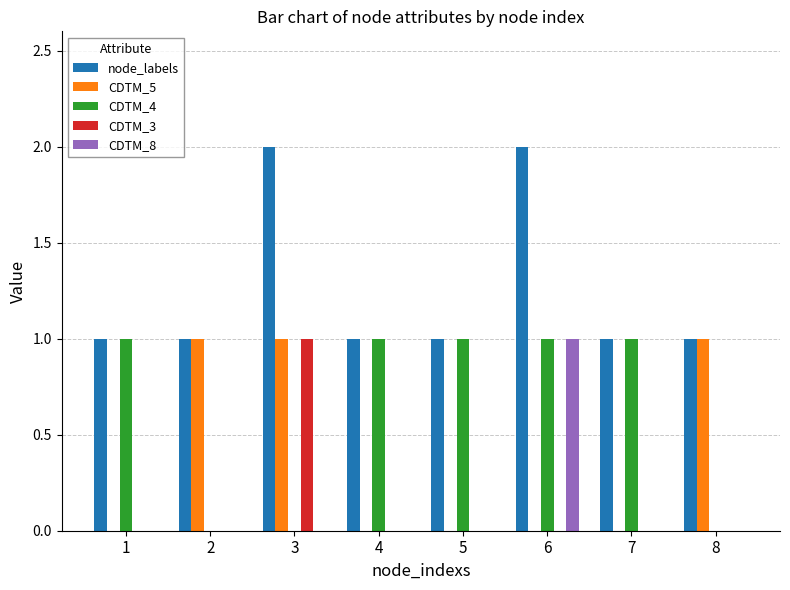

Is the value of node_labels at 3 greater than the value of CDTM_4 at 4?

Yes